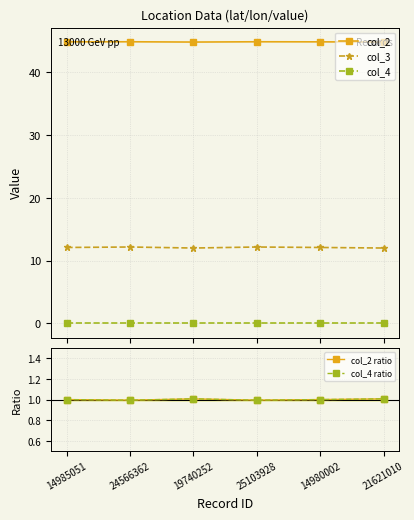

At which category does col_3 reach its first local valley?

19740252